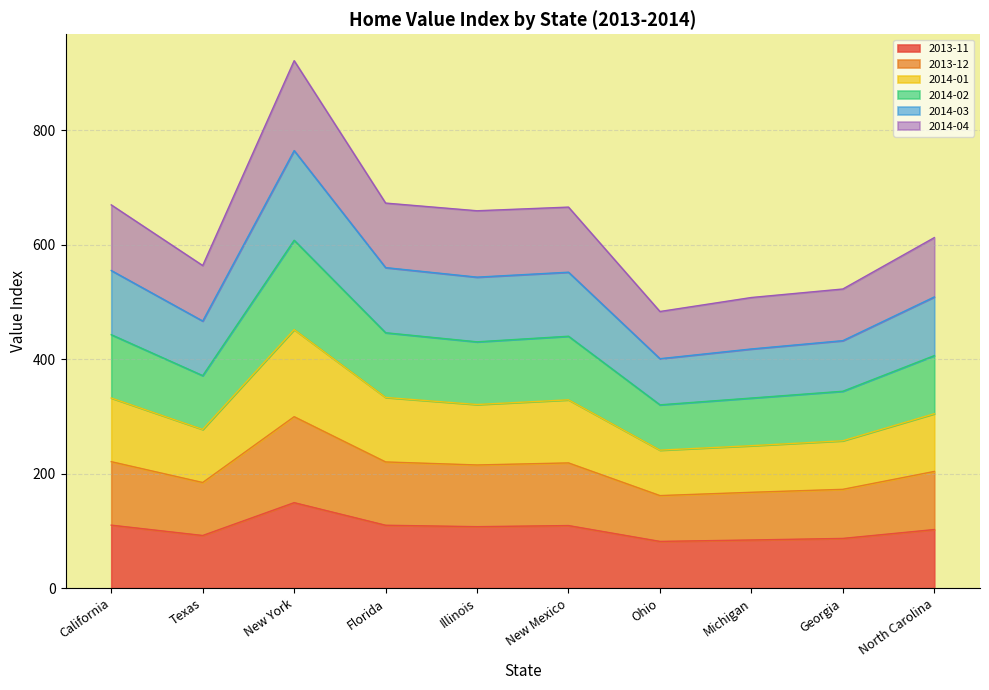

What is the label of the 5th point from the left?

Illinois